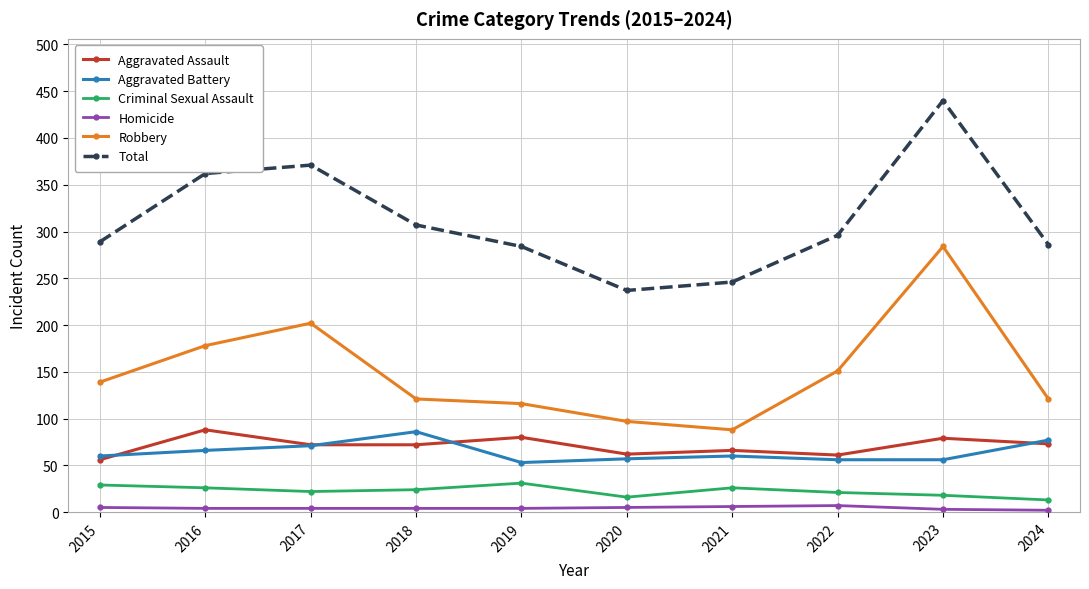

At 2016, list the series in order from smallest to largest.

Homicide, Criminal Sexual Assault, Aggravated Battery, Aggravated Assault, Robbery, Total